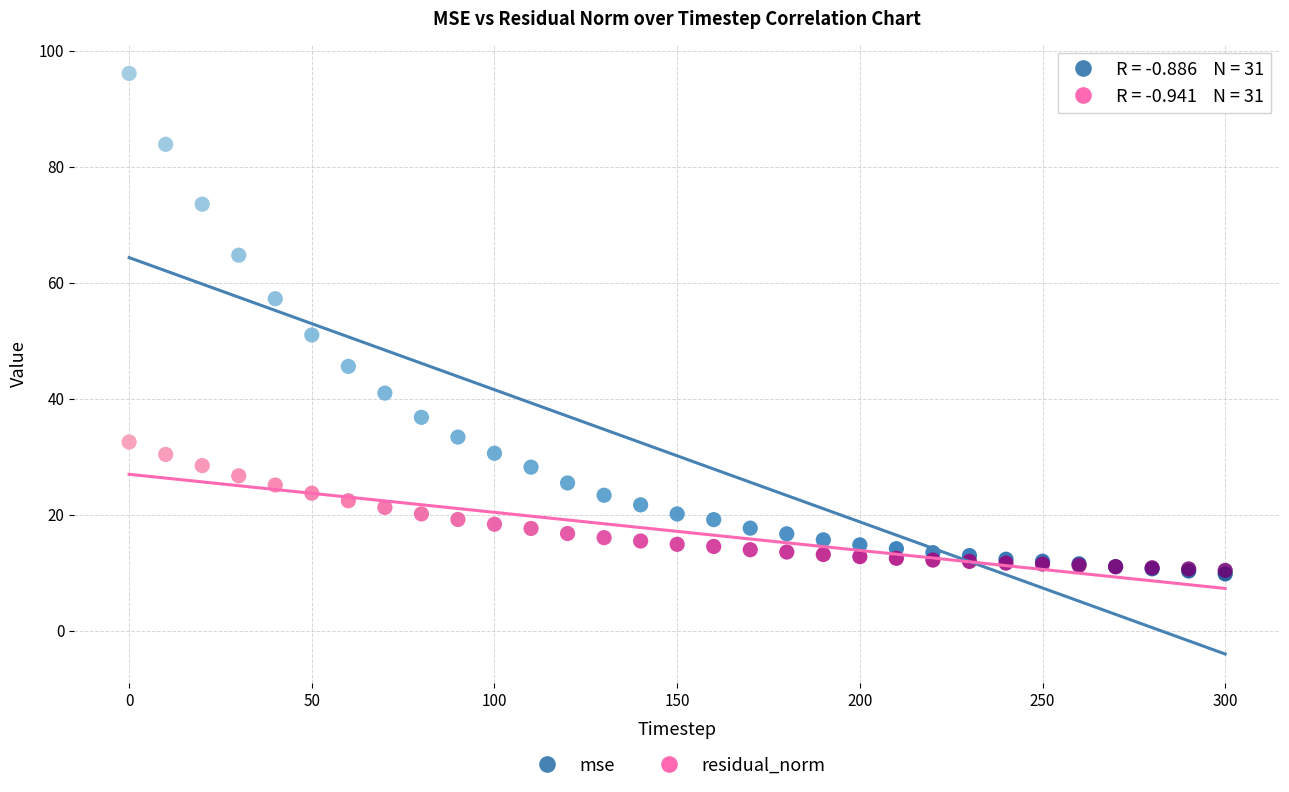

What are all the series names shown in the legend?

mse, residual_norm